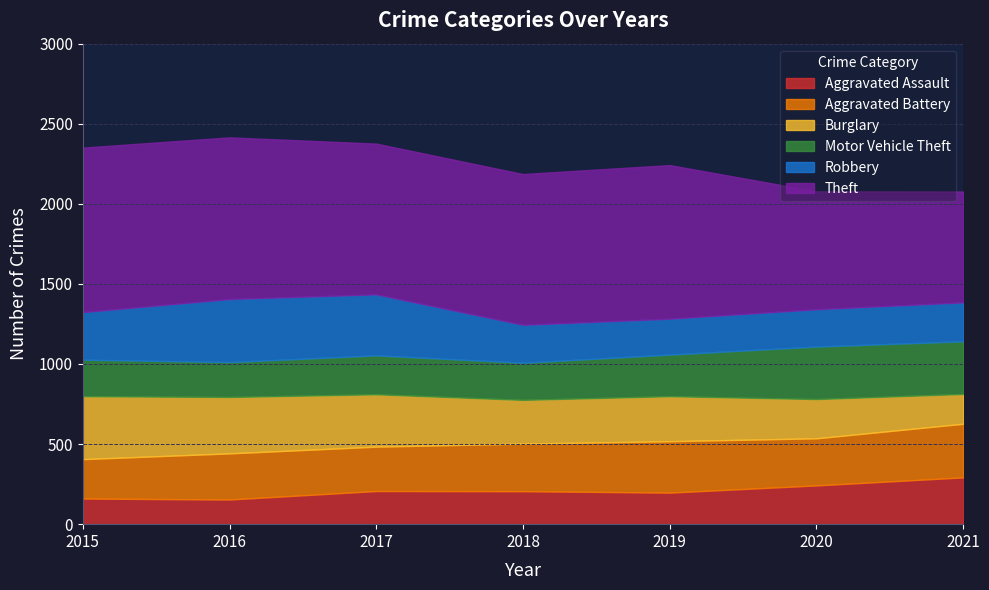

Count the Aggravated Battery values in the range 277 to 321.

5